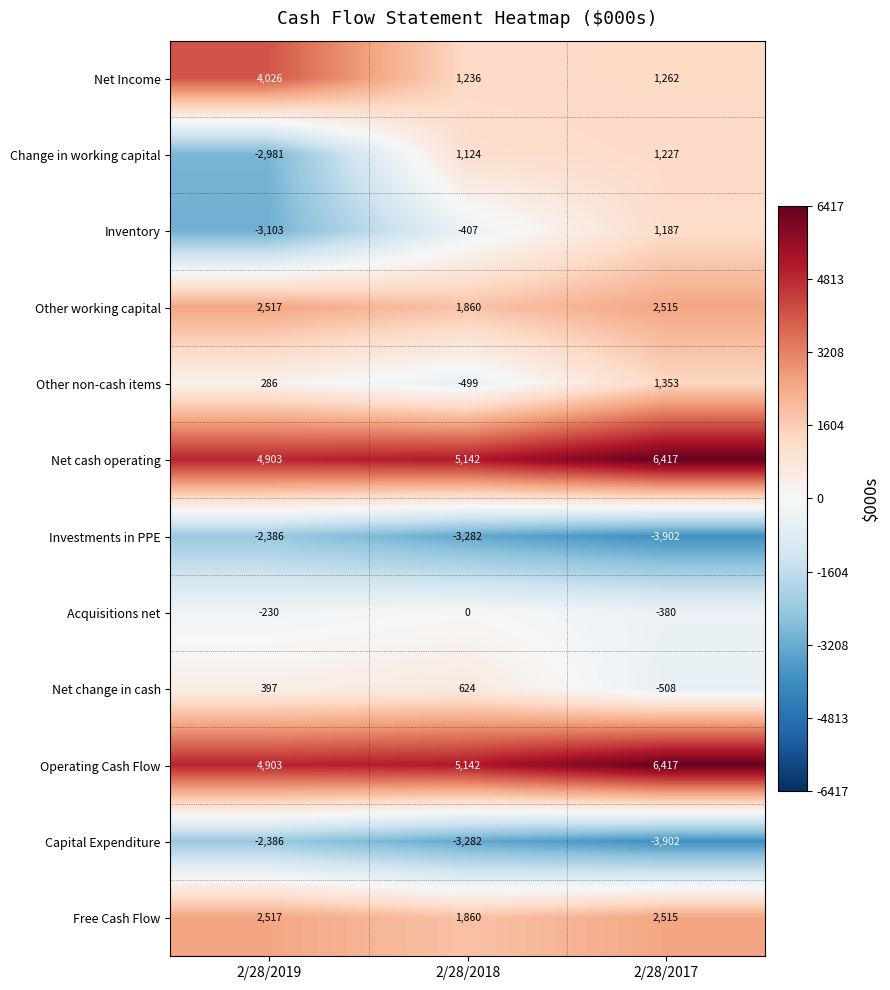

At which label does Inventory first exceed -407?

2/28/2017